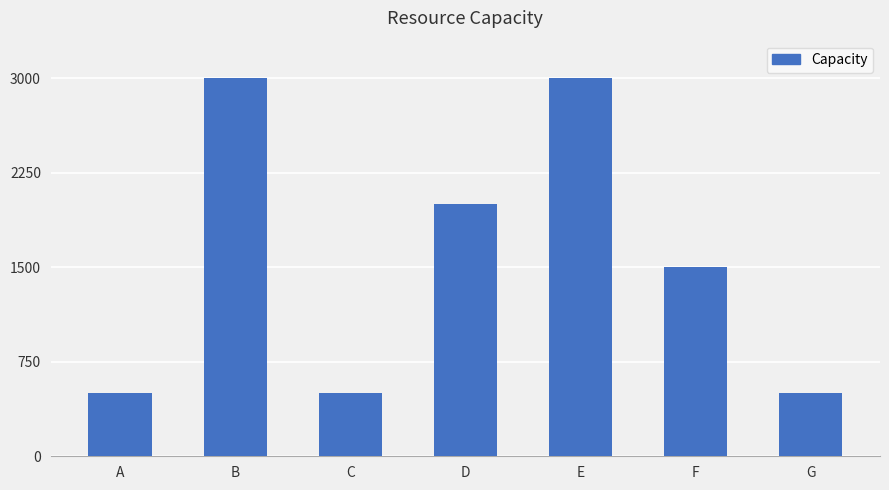

What is the maximum value shown in the chart?

3000